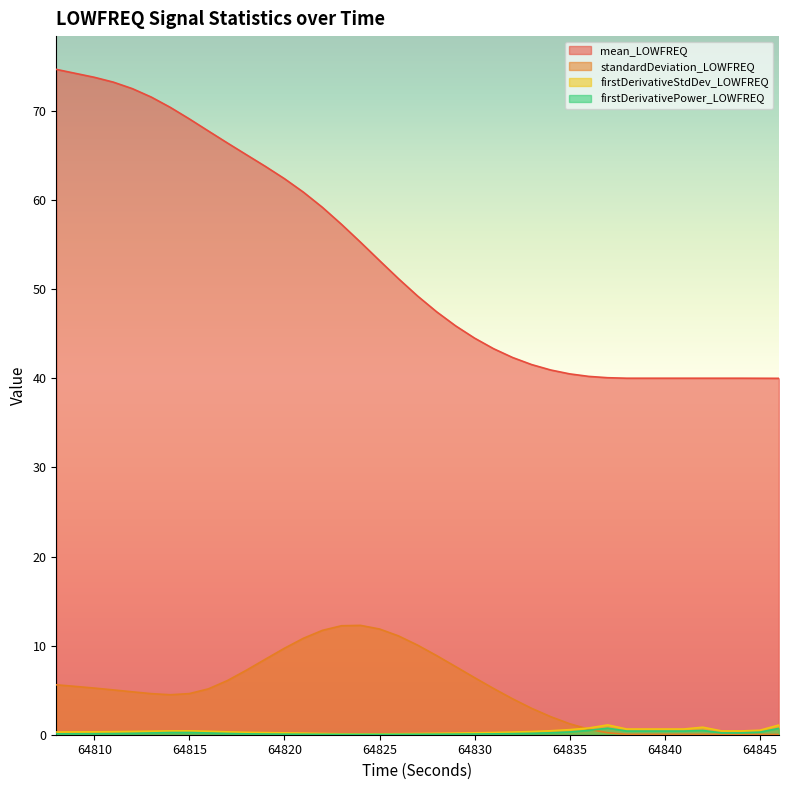

Where does the mean_LOWFREQ series first go above 49?

64808